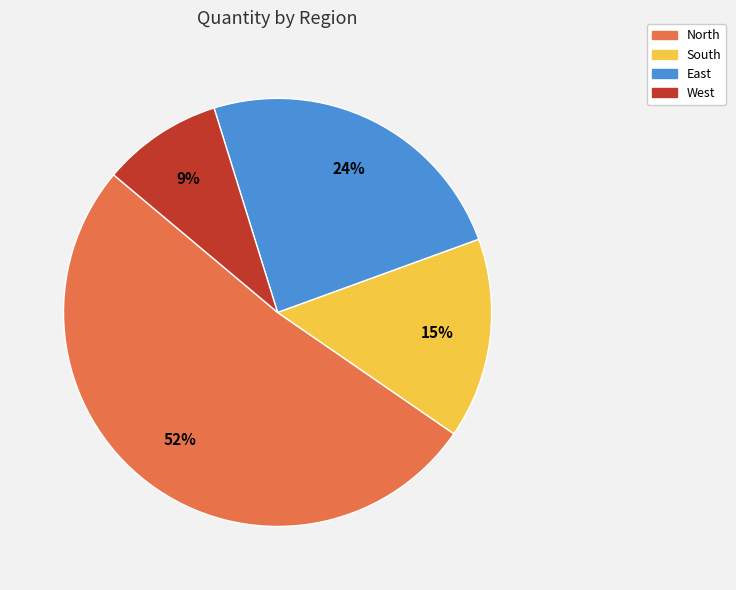

What is the smallest slice in the pie chart?

West